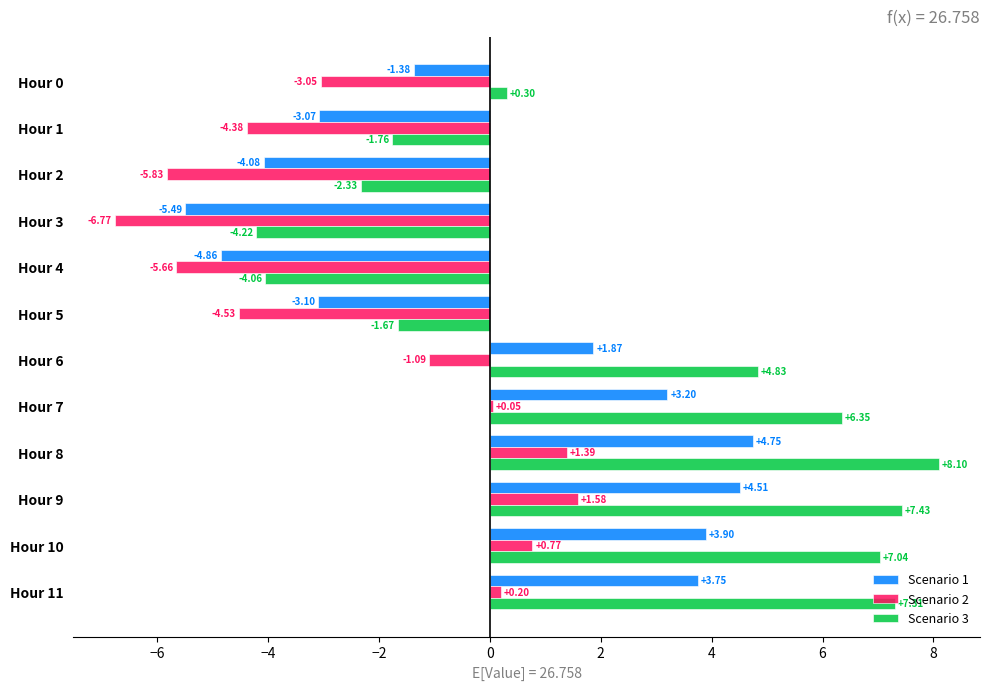

List the series in order of their peak value, lowest first.

Scenario 2, Scenario 1, Scenario 3